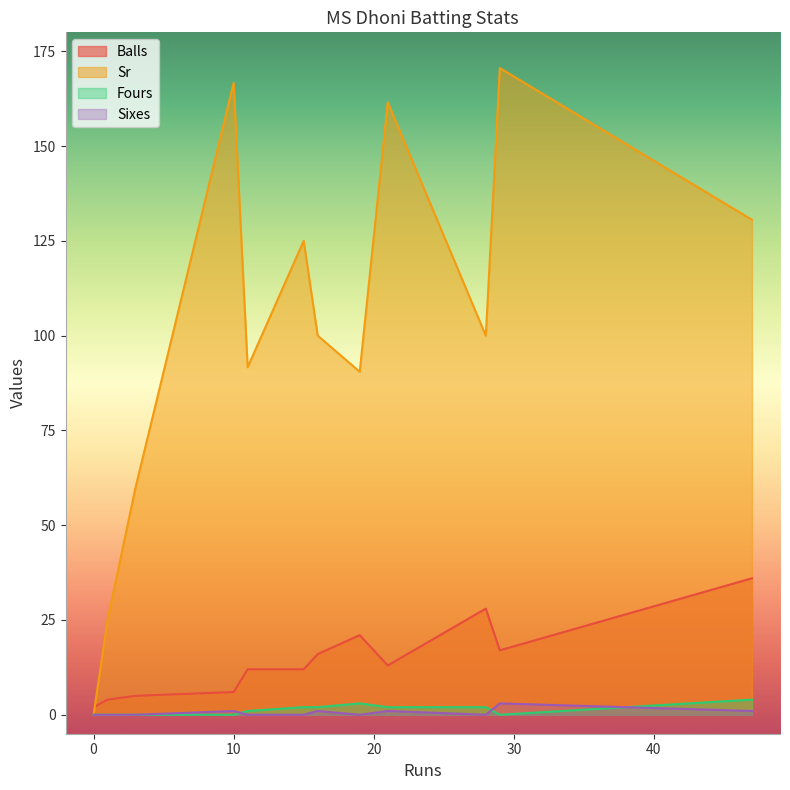

True or false: Fours and Sr cross at least once.

False